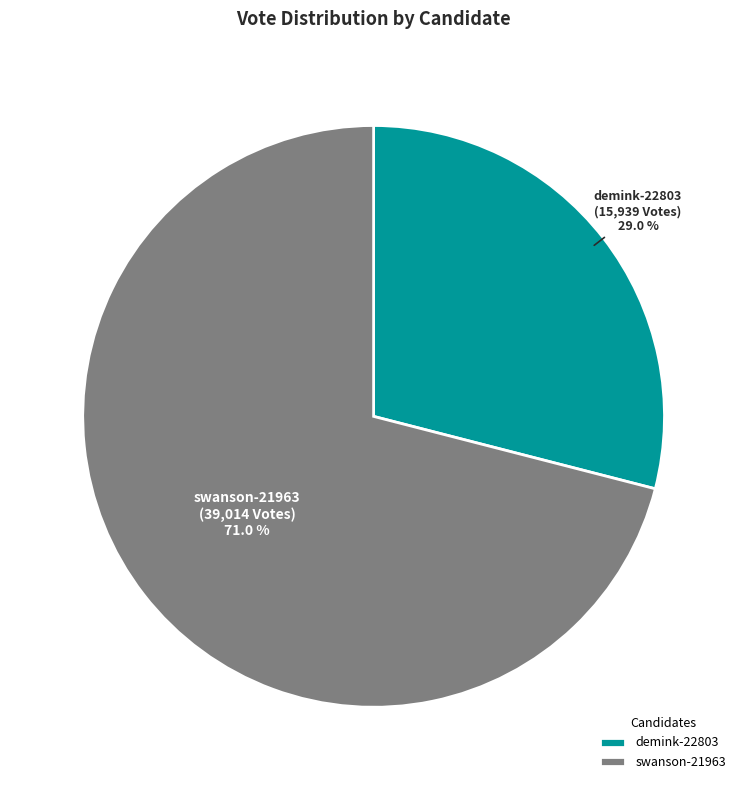

Which has a higher value, demink-22803 or swanson-21963?

swanson-21963